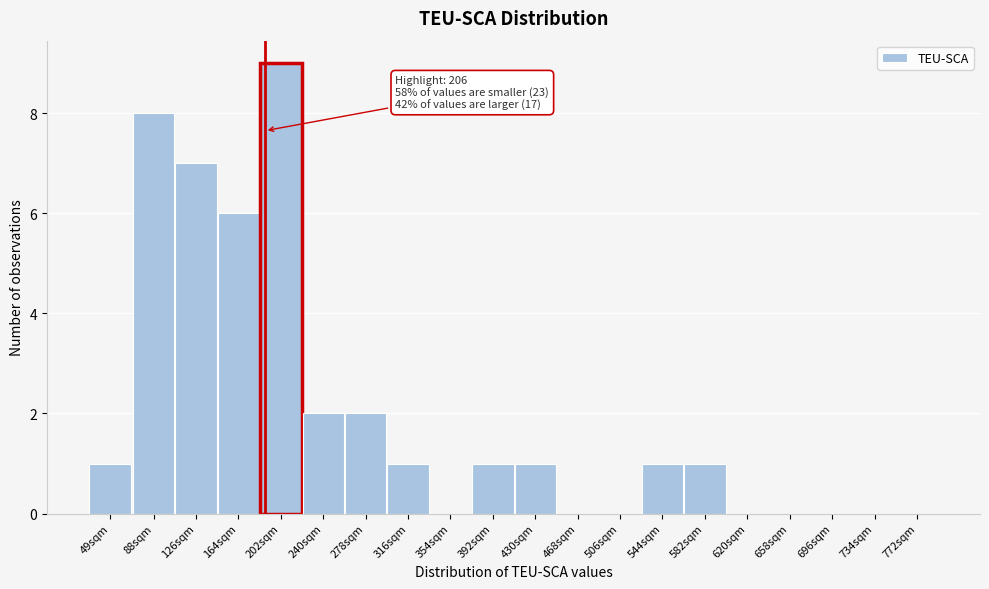

Reading left to right, list all the values displayed in this chart.

49sqm=1	88sqm=8	126sqm=7	164sqm=6	202sqm=9	240sqm=2	278sqm=2	316sqm=1	354sqm=0	392sqm=1	430sqm=1	468sqm=0	506sqm=0	544sqm=1	582sqm=1	620sqm=0	658sqm=0	696sqm=0	734sqm=0	772sqm=0